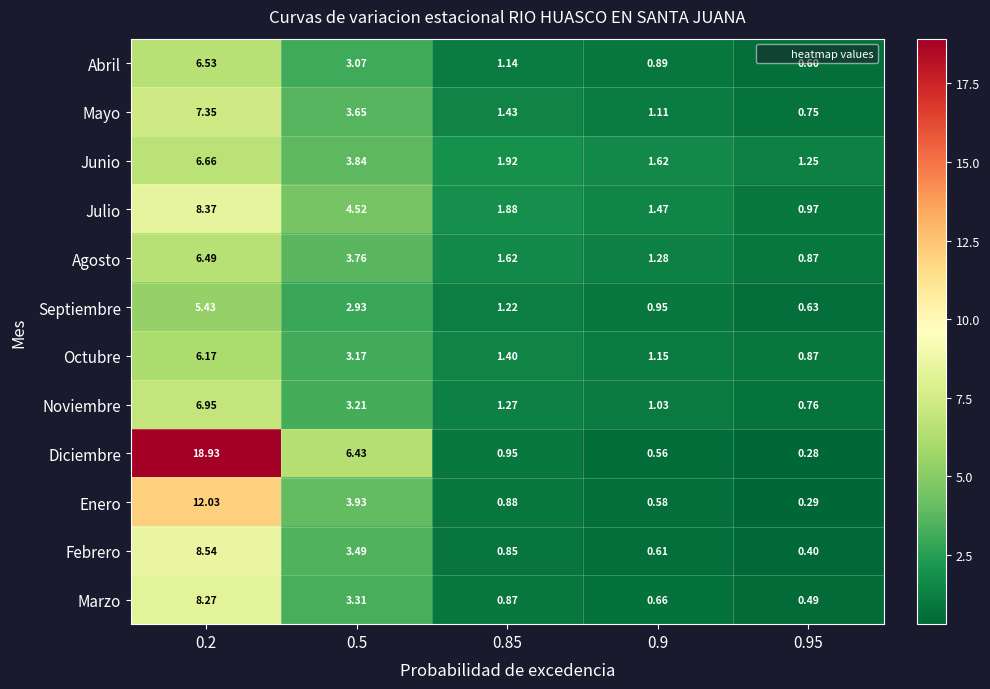

Which series has the largest total across all categories?

Diciembre